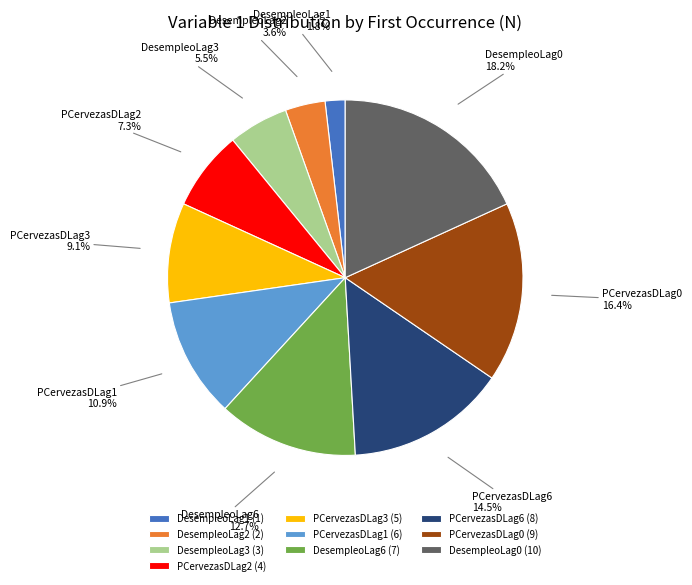

Is it true that PCervezasDLag1 is 11% of the pie?

True